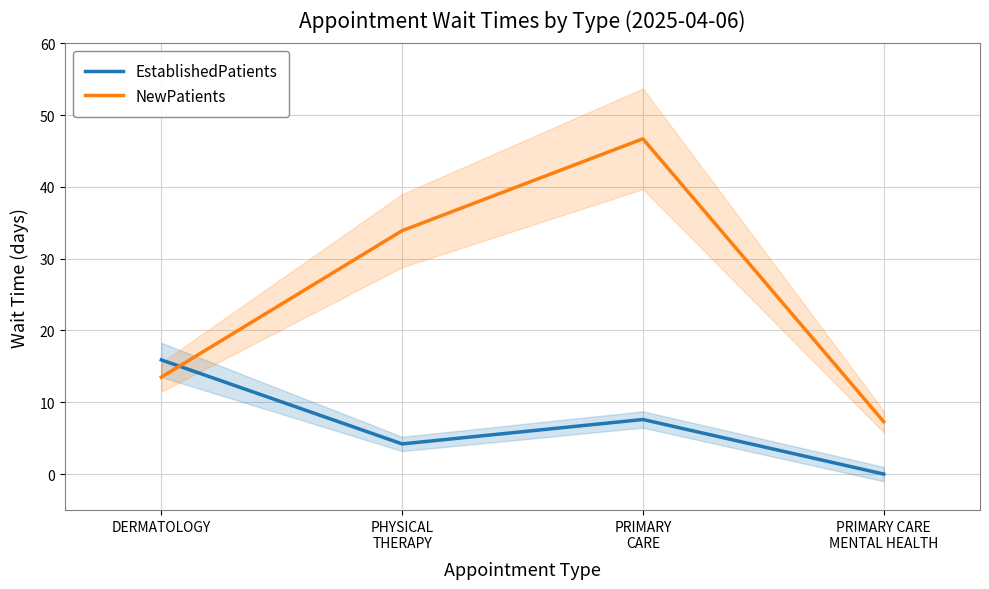

At how many categories does at least one series exceed 6?

4